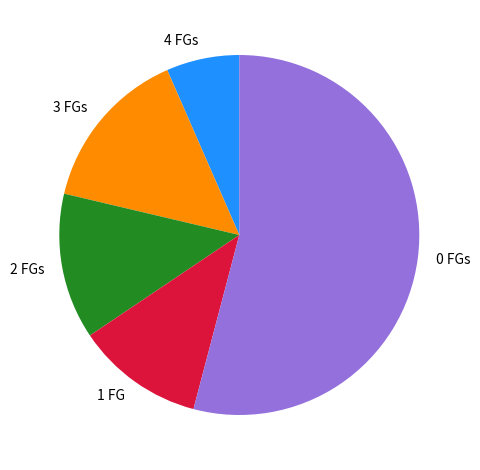

Which slice represents more than half of the pie?

0 FGs